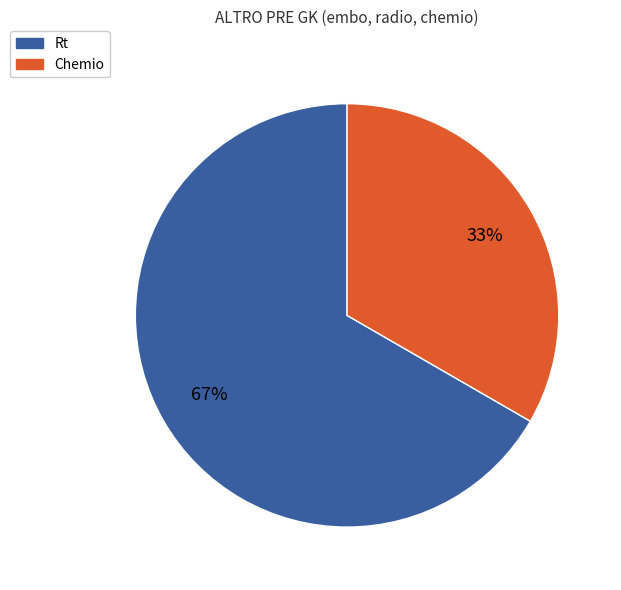

Is there any slice that represents more than half of the pie?

Yes